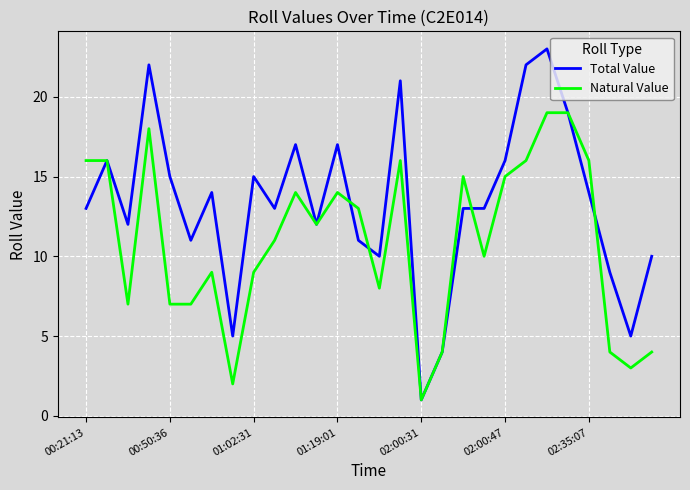

Rank the series by their average value, from lowest to highest.

Natural Value, Total Value